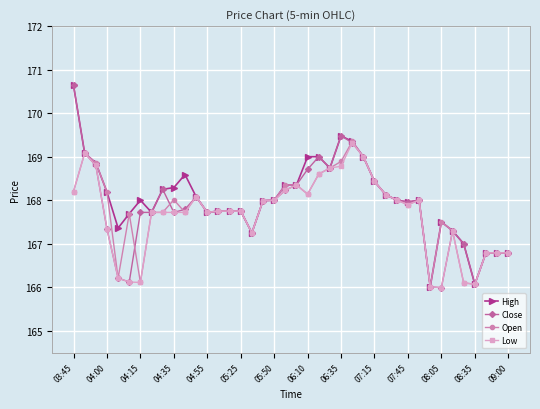

What is the value of the Low point at the 5th from the left?

166.2